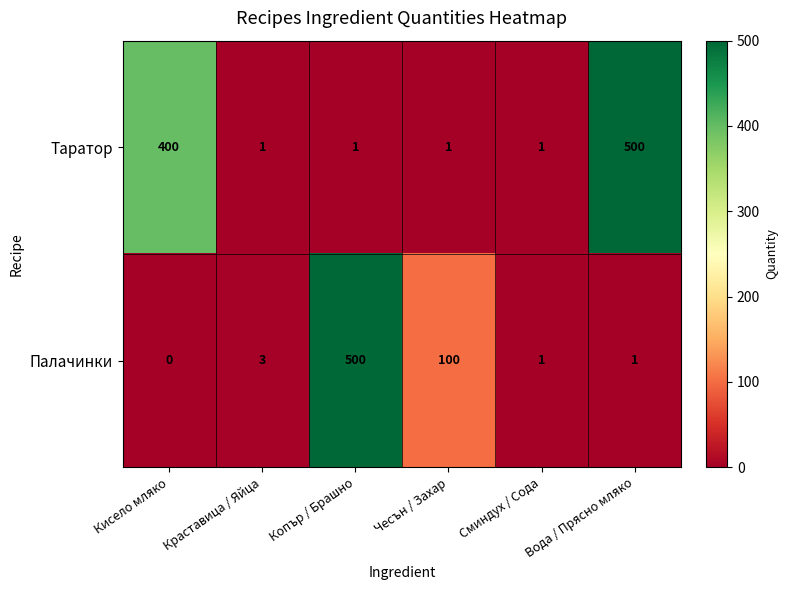

What is the sum of all Таратор values?

904